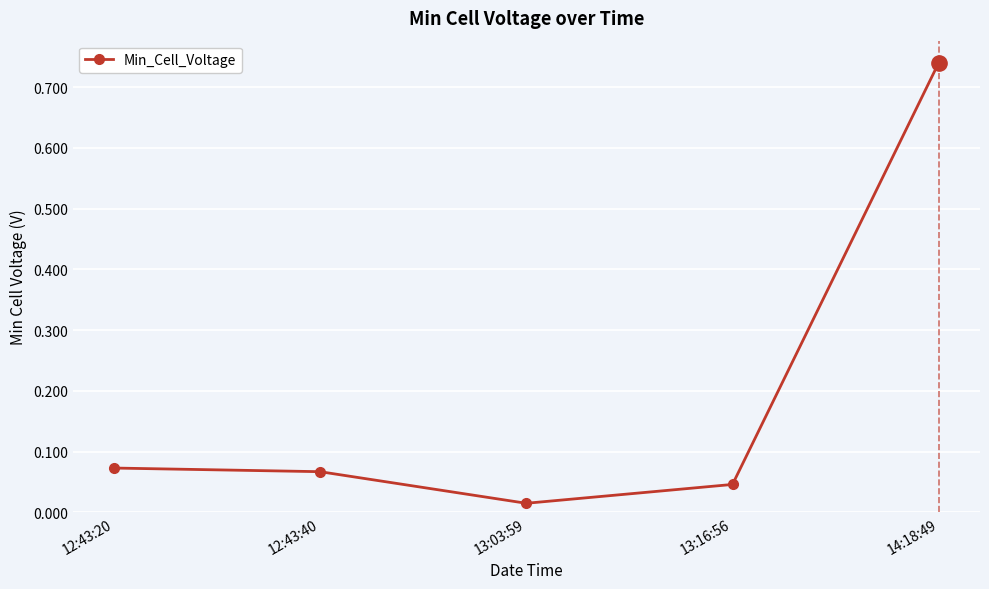

At which label is the value closest to 0?

13:03:59